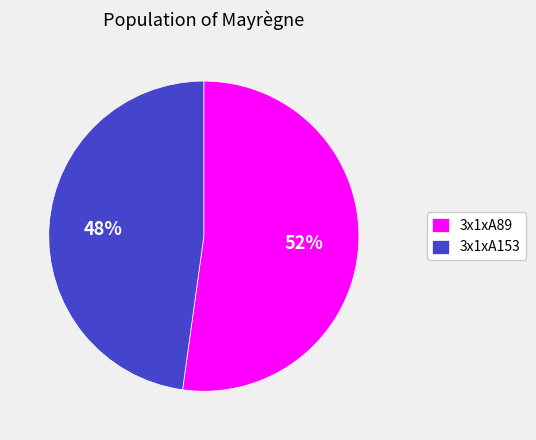

What is the majority slice?

3x1xA89